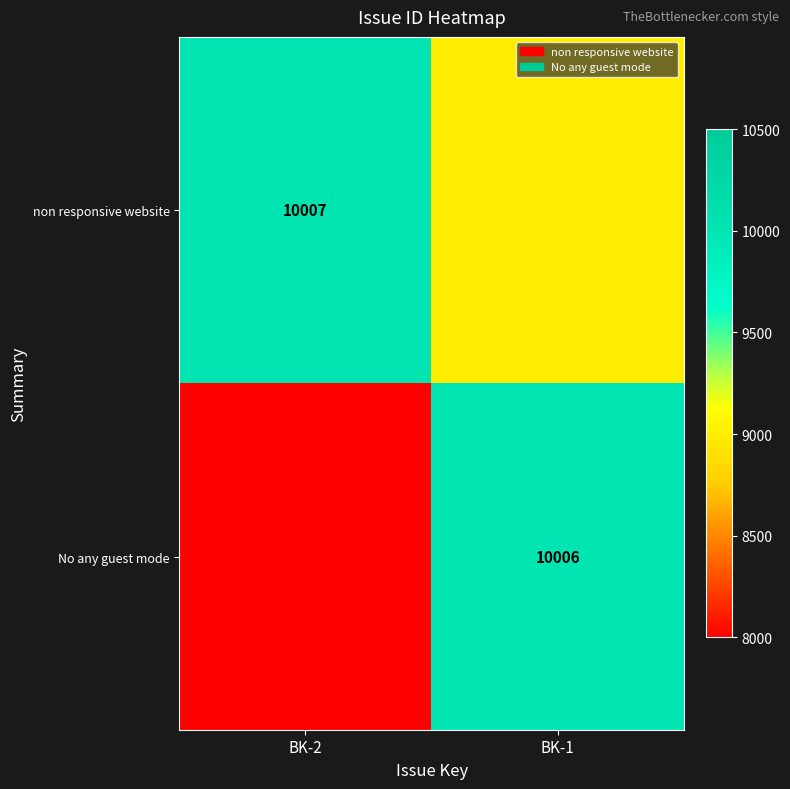

The No any guest mode series shows 15238 at BK-1. True or false?

False